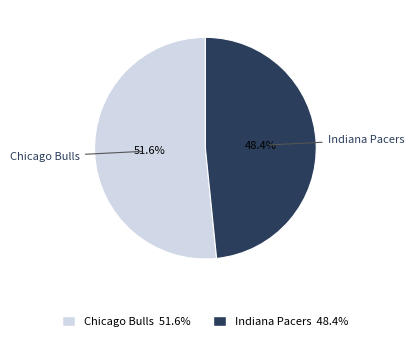

Rank the categories by value from highest to lowest.

Chicago Bulls, Indiana Pacers